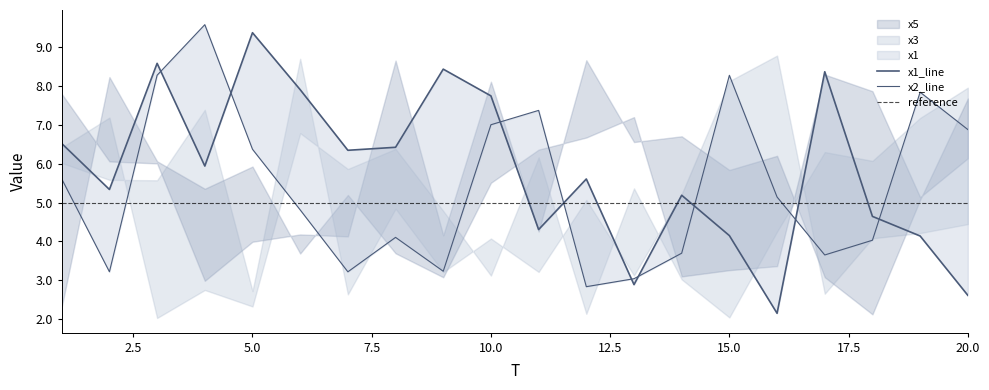

Which series has the widest spread of values?

x1